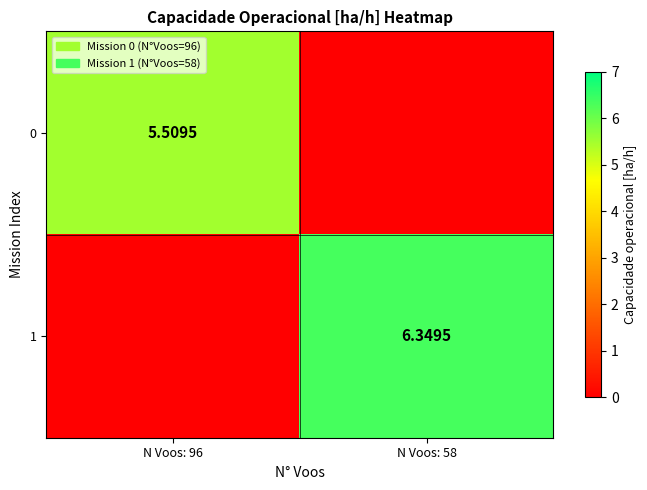

How many positive values does the 1 series have?

1